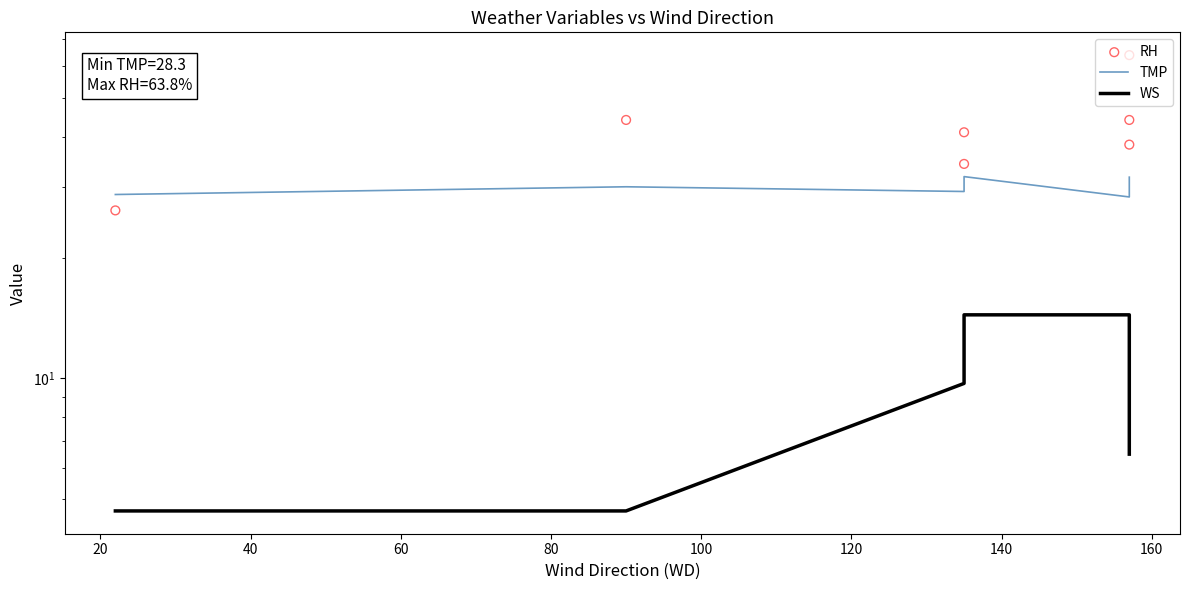

Which series reaches the maximum Y coordinate?

RH